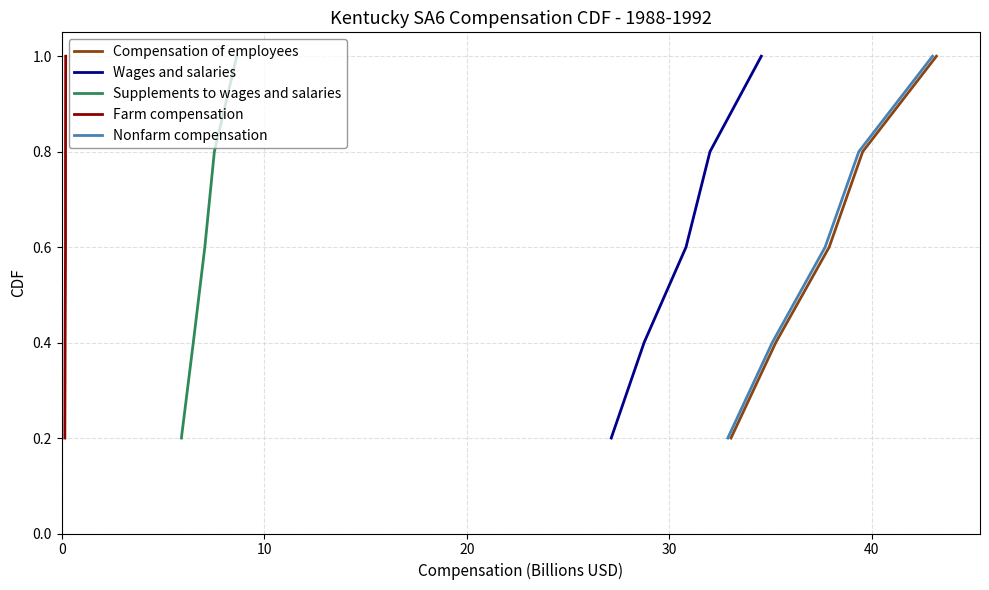

True or false: Nonfarm compensation and Compensation of employees cross at least once.

False